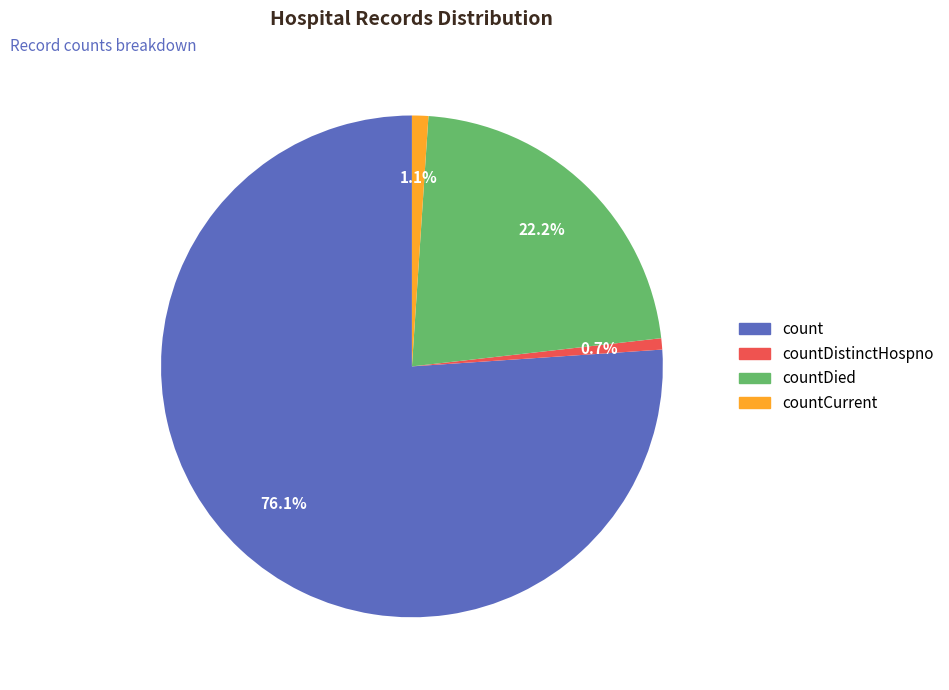

Between countCurrent and count, which is larger?

count